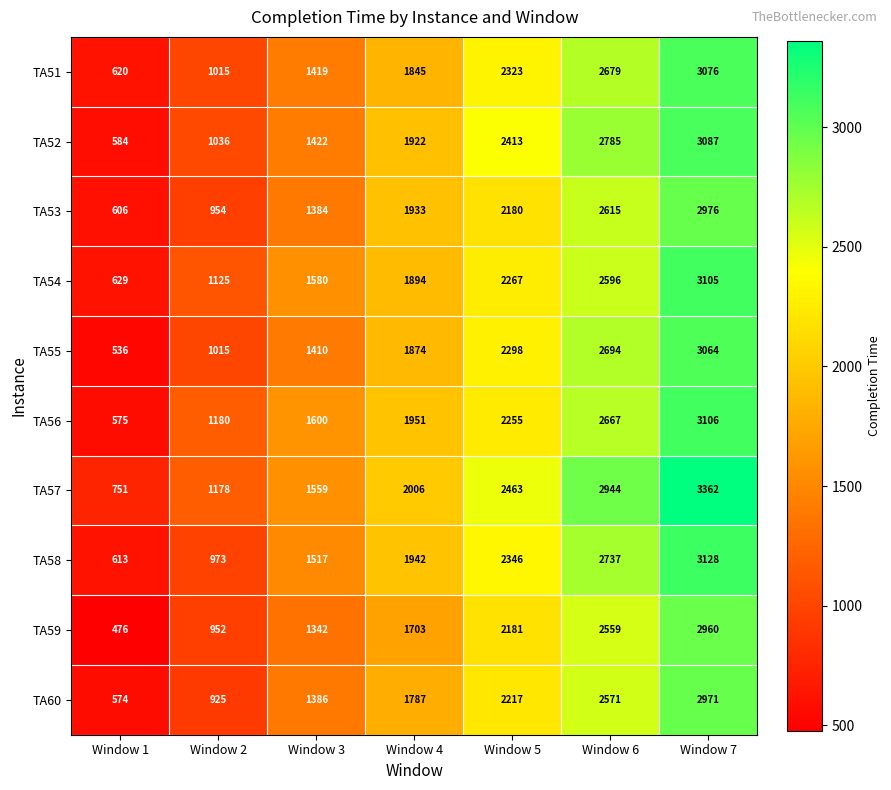

What is the difference between the TA59 values at Window 1 and Window 5?

1705